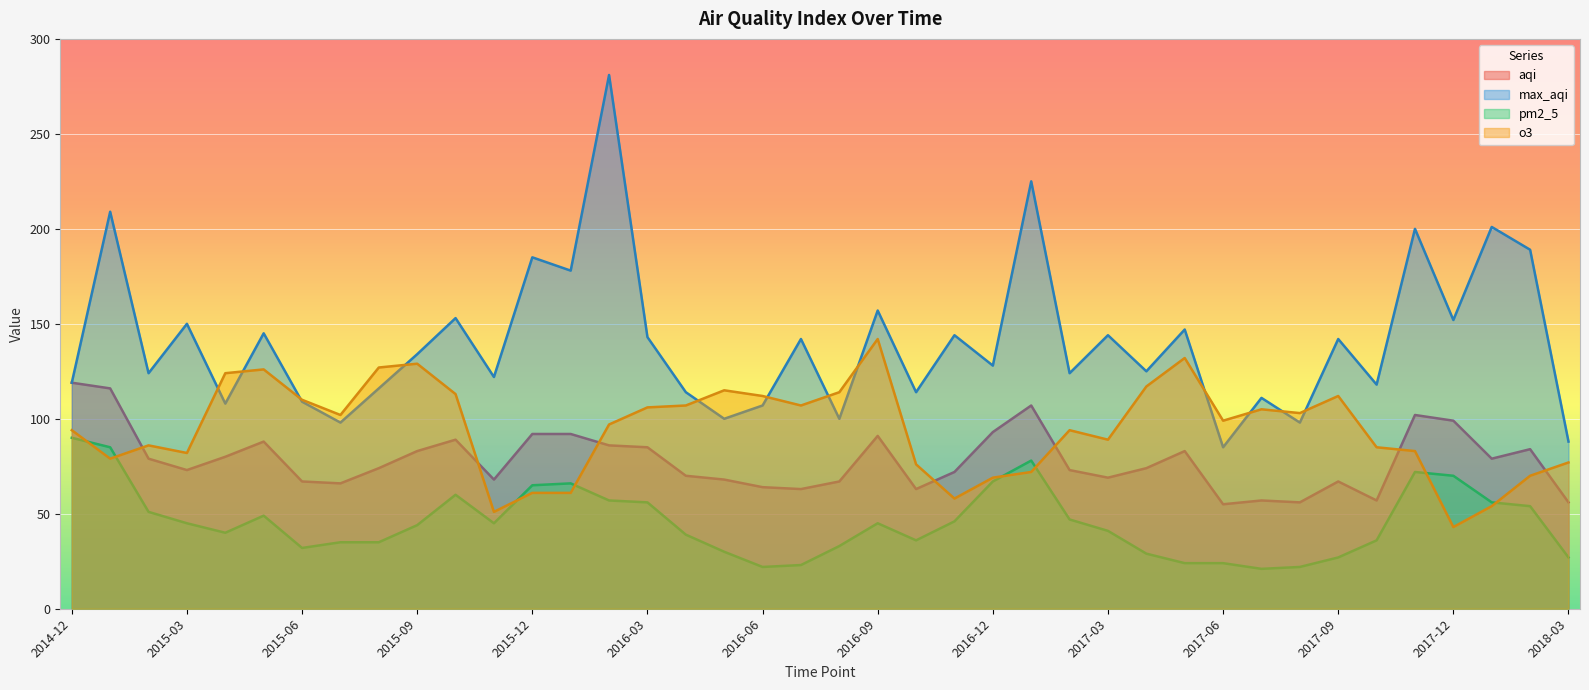

What is the sum of the aqi values at 2018-01 and 2016-08?

146